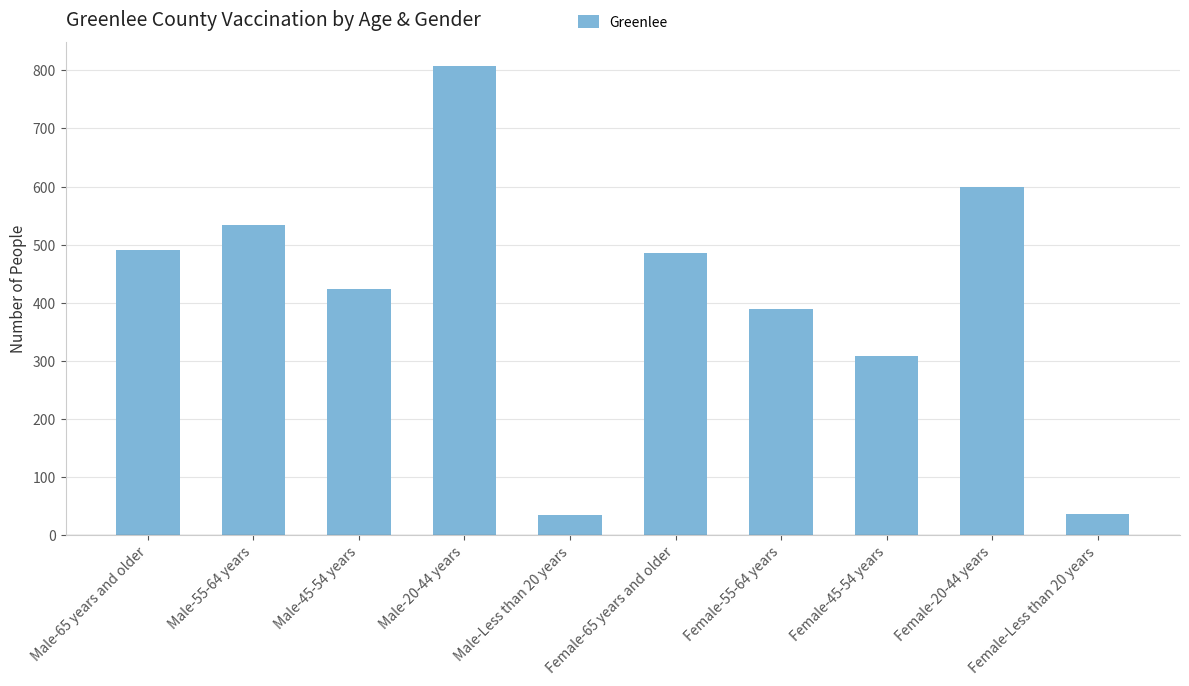

At which label does the data first exceed 485?

Male-65 years and older